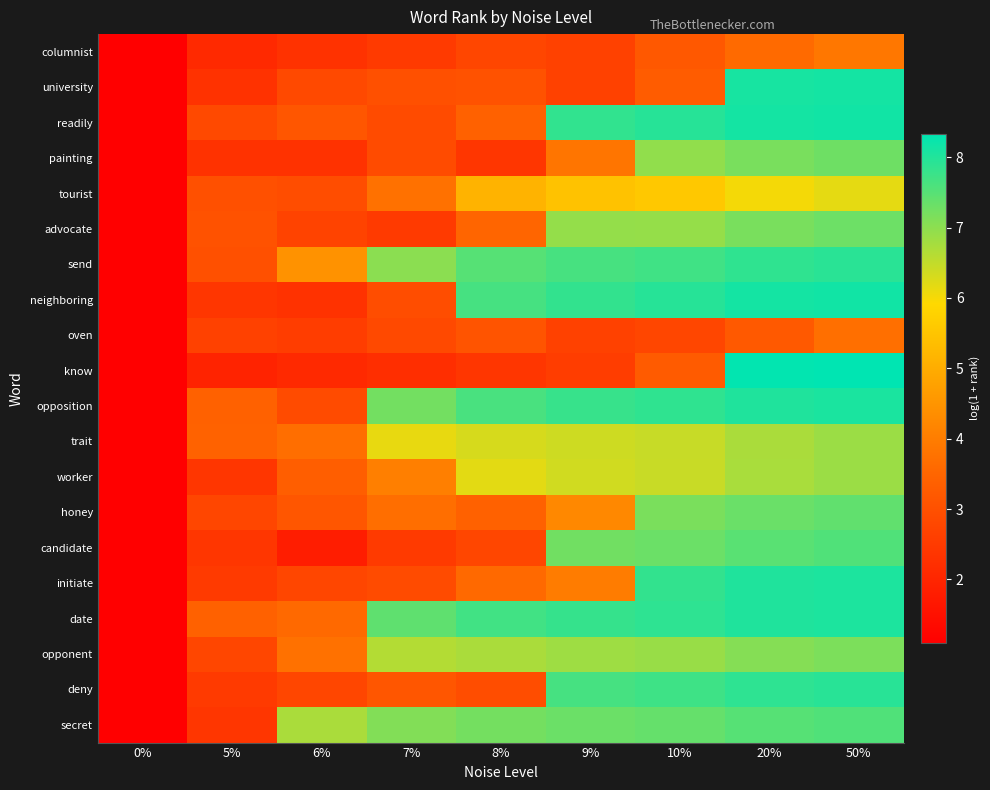

How many distinct data groups are displayed?

20